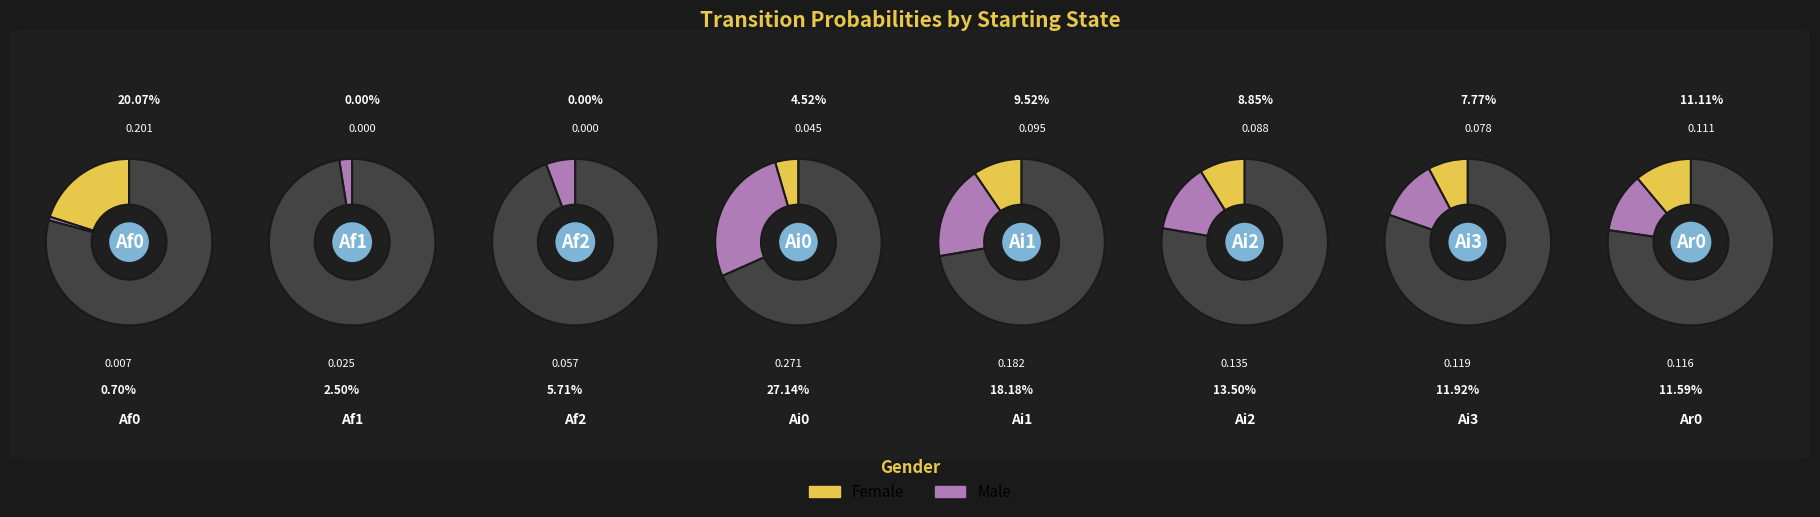

Rank the series at Af1 from lowest to highest value.

Female, Male